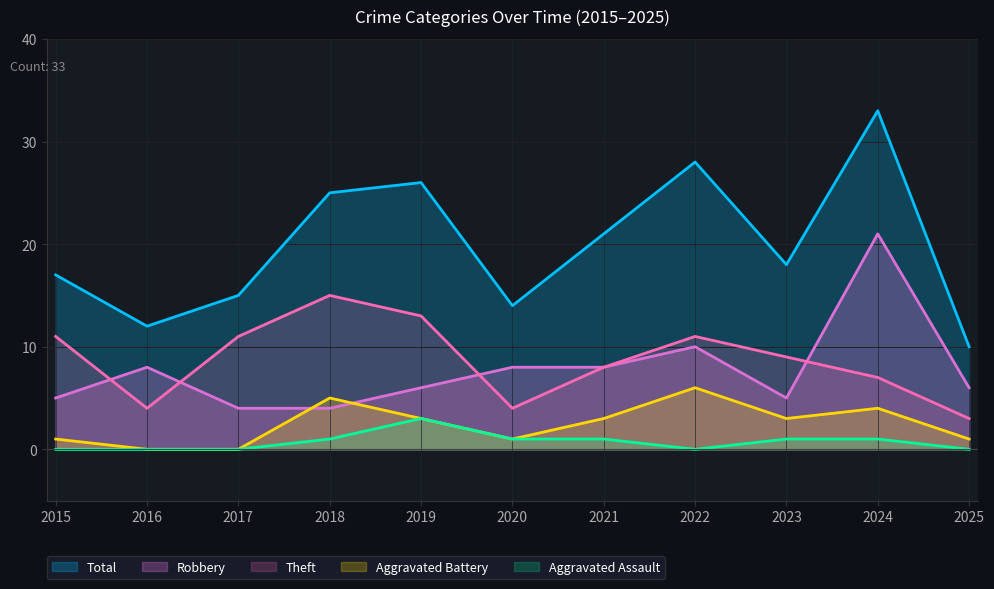

What is the difference between the second highest and second lowest values in the Aggravated Battery series?

5